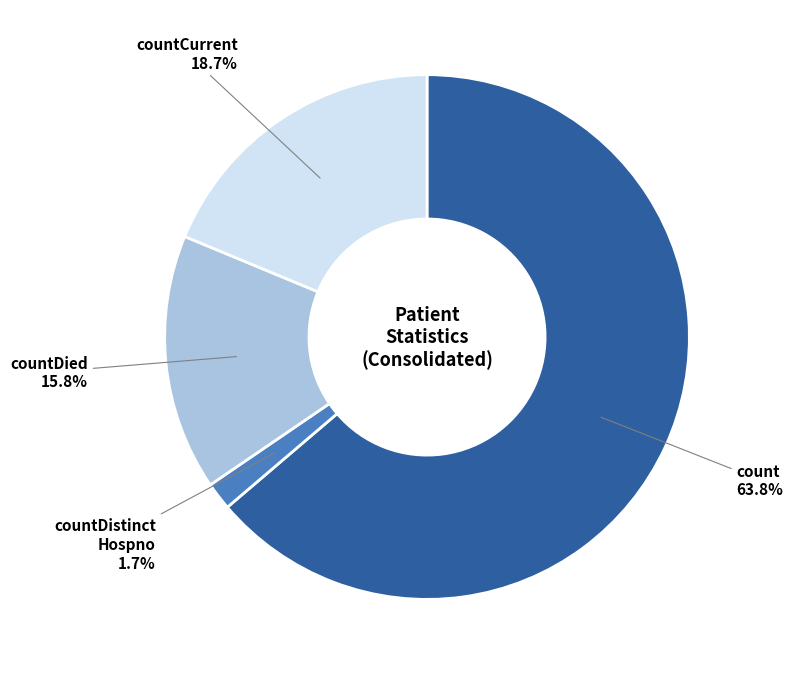

Is there any slice that represents more than half of the pie?

Yes